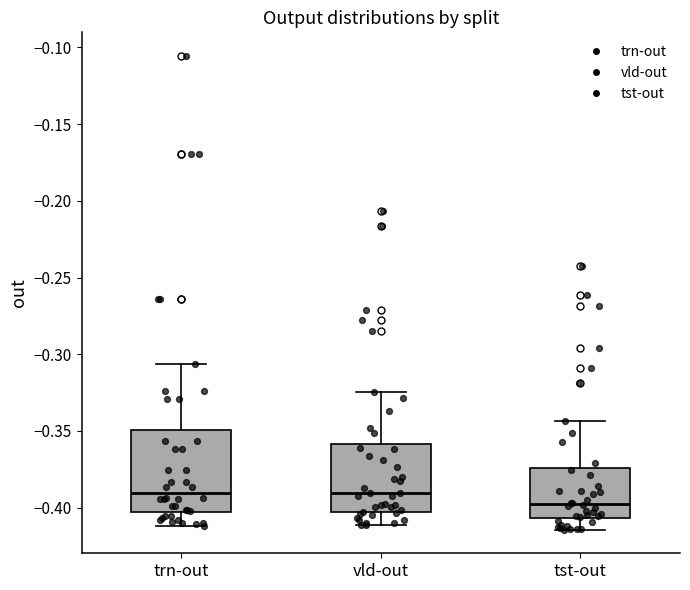

Comparing the boxes themselves (not the whiskers), which one is the tallest?

trn-out